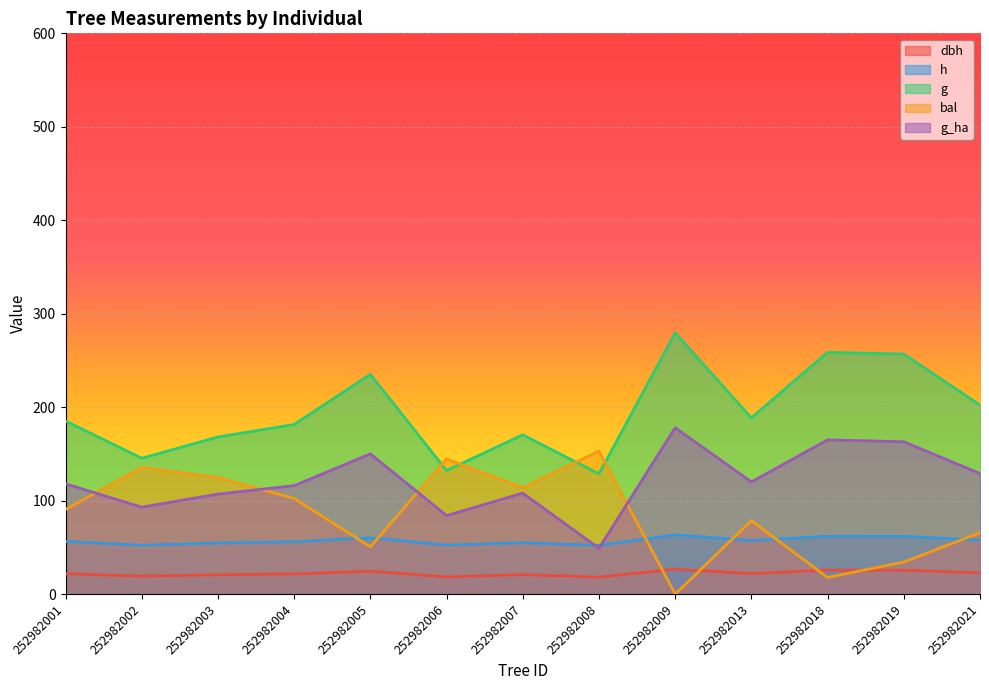

The value of h at 252982004 is 96.0. True or false?

False